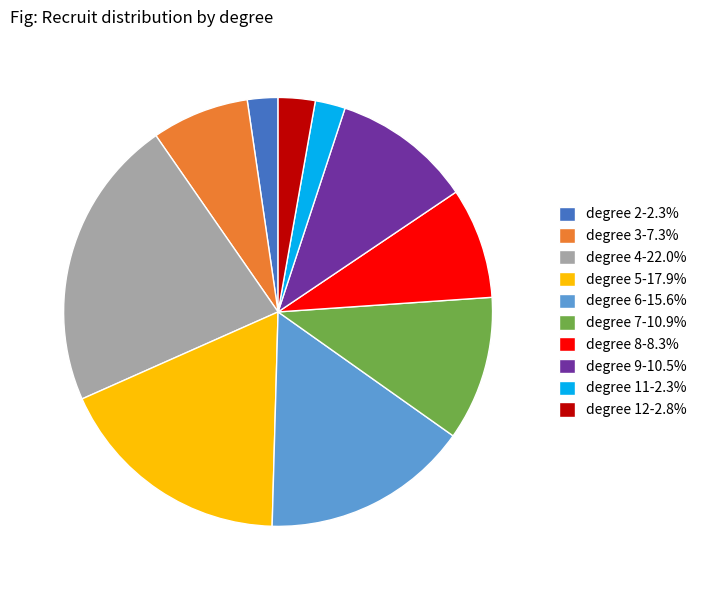

Is there any slice that represents more than half of the pie?

No